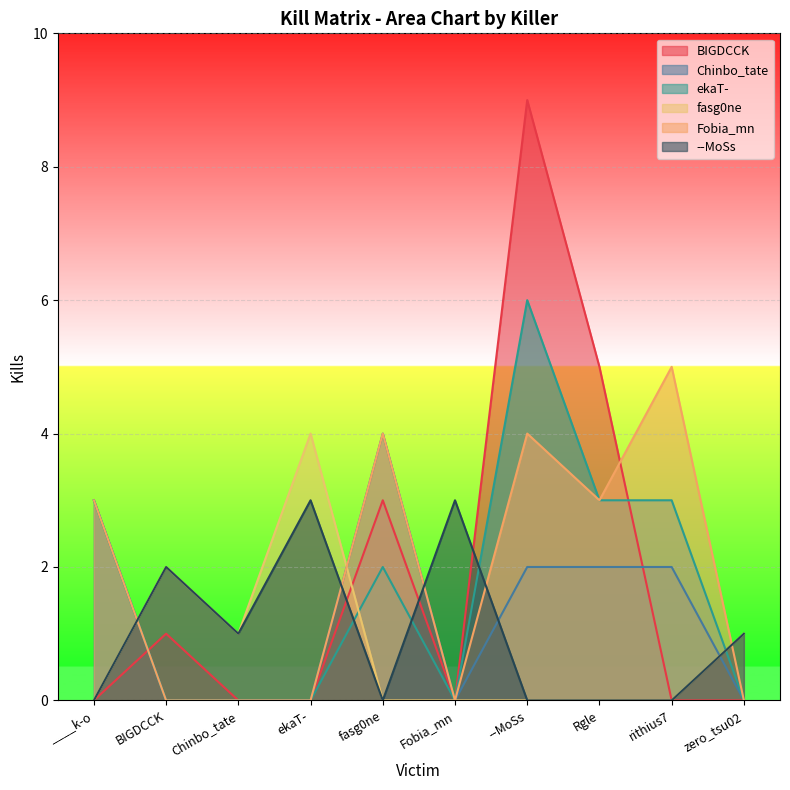

How many categories are shown in the chart?

10